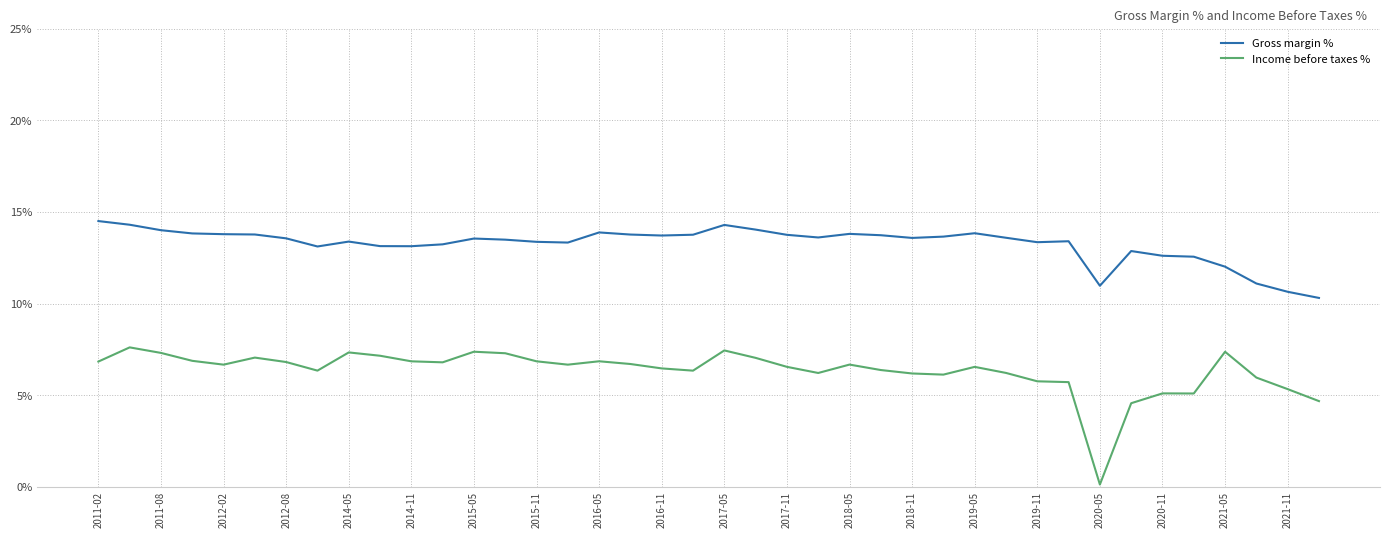

Which series has the largest range (max minus min)?

Income before taxes %